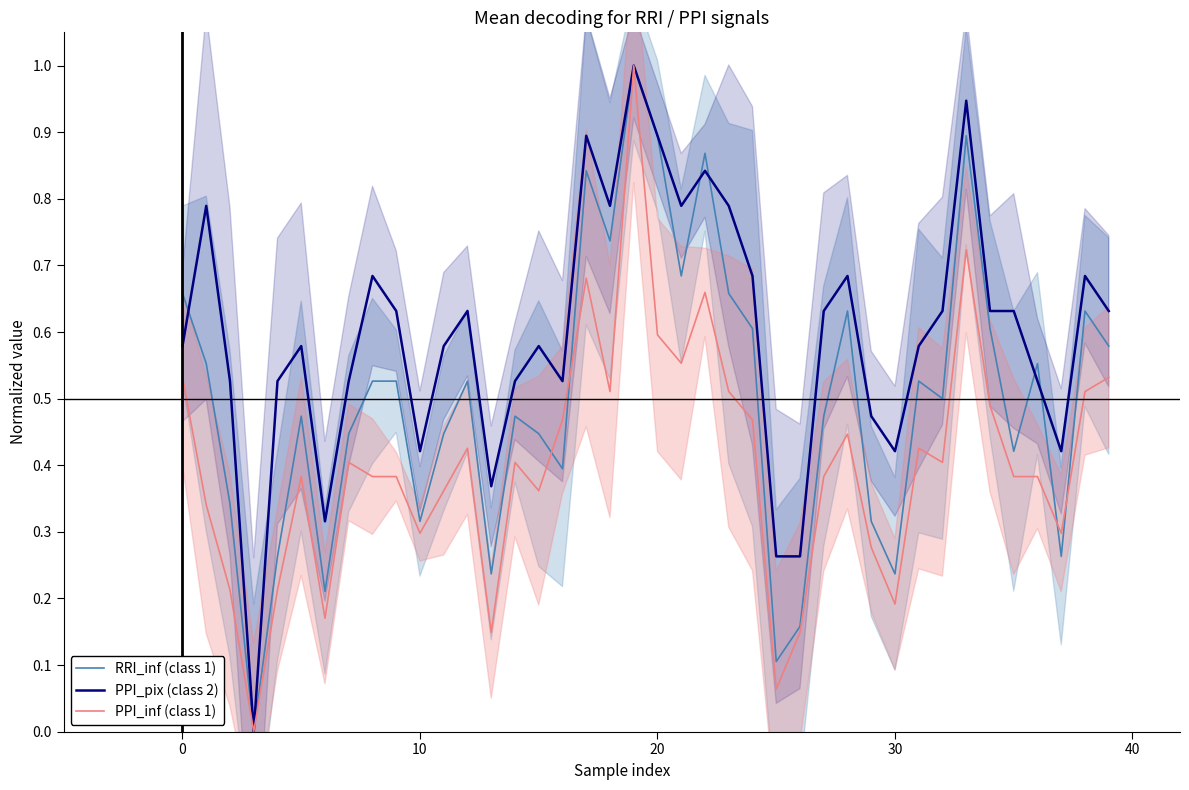

List the series in order of their overall mean, lowest first.

PPI_inf (class 1), RRI_inf (class 1), PPI_pix (class 2)